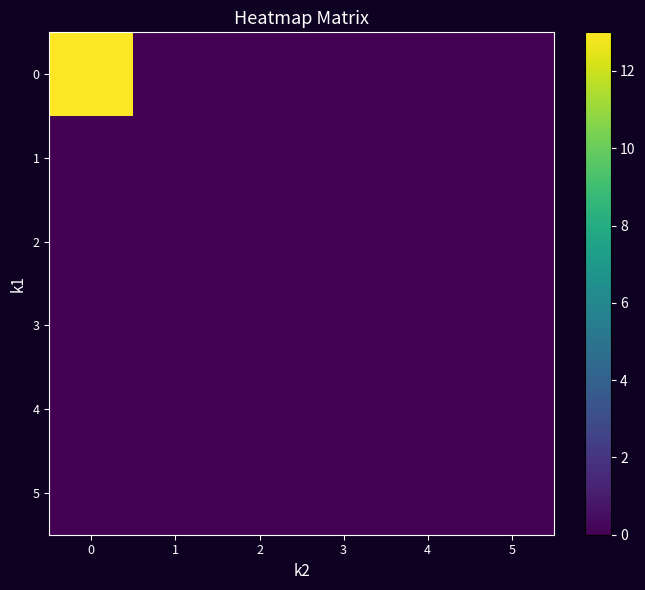

Which series has the largest range (max minus min)?

row_0